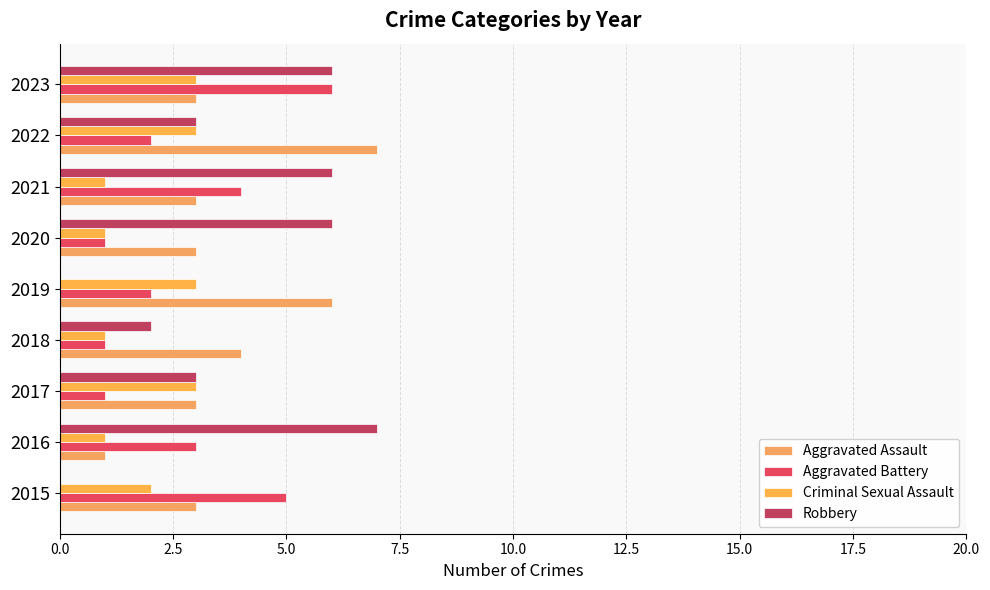

How many categories are shown in the chart?

9